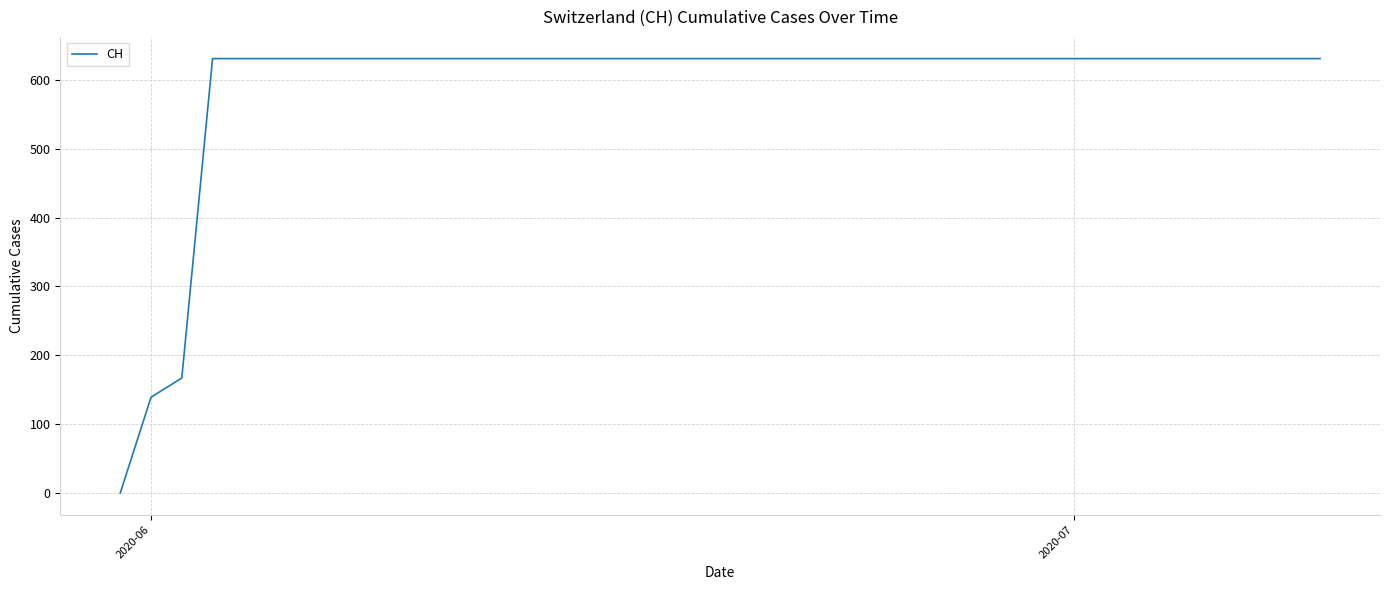

How many lines are shown in the chart?

1